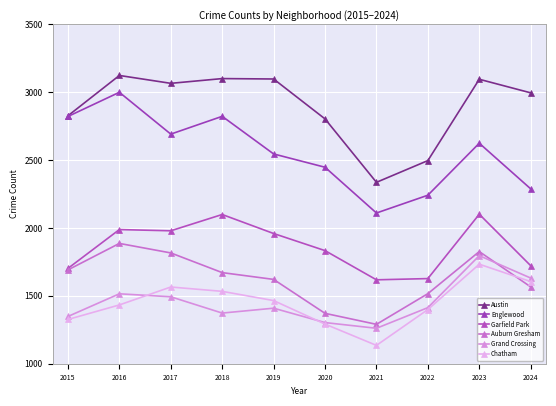

Rank the series at 2016 from lowest to highest value.

Chatham, Grand Crossing, Auburn Gresham, Garfield Park, Englewood, Austin